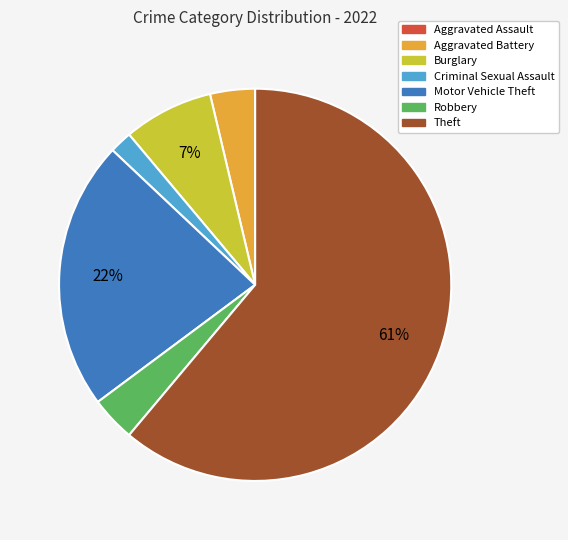

What is the ratio of the value at Motor Vehicle Theft to the value at Theft?

0.4